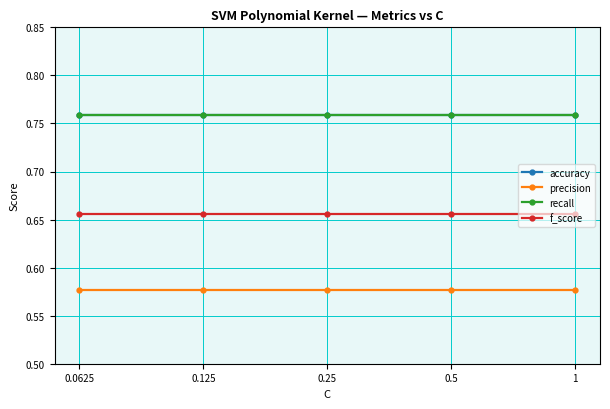

Is this an area chart (filled region under the line)?

No